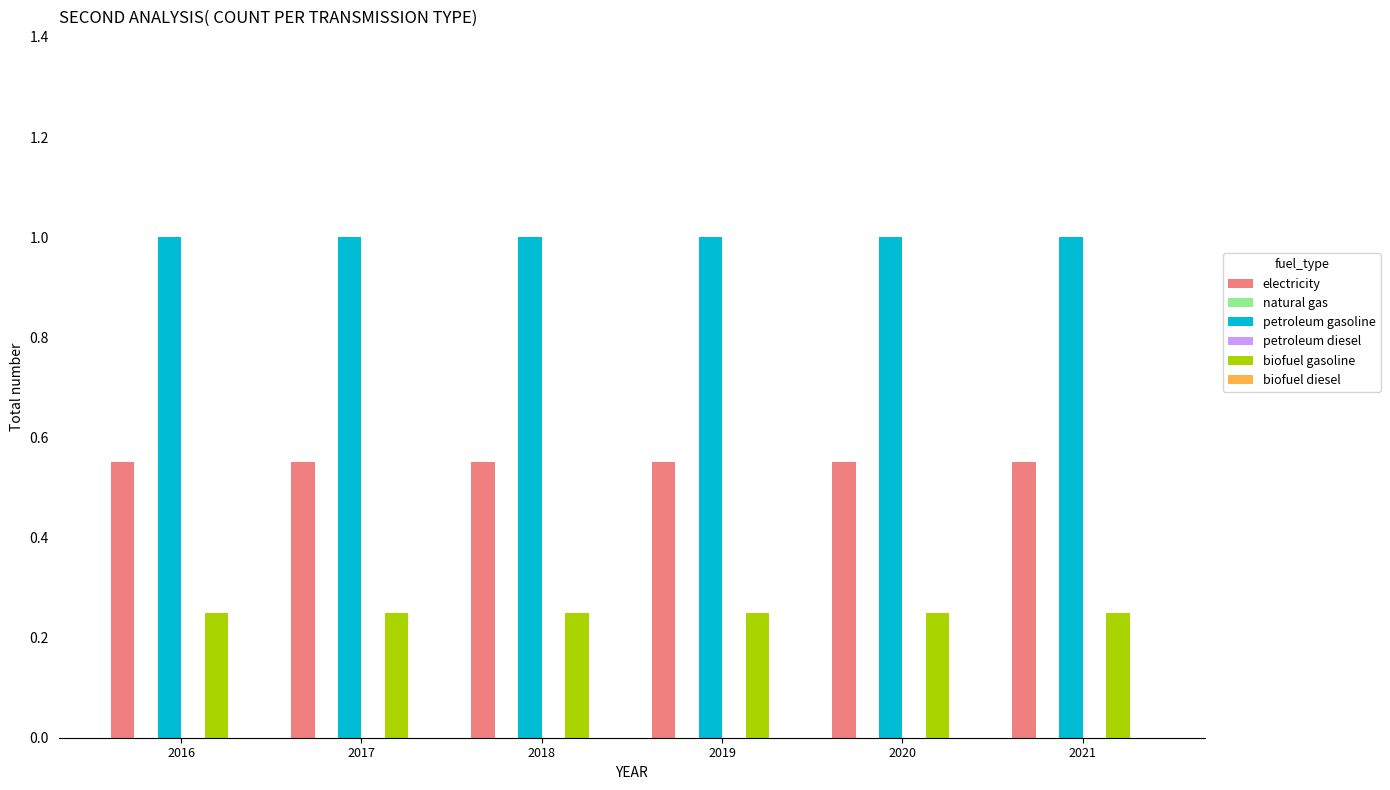

Reading left to right, list all the values displayed in this chart.

electricity: 2016=0.6	2017=0.6	2018=0.6	2019=0.6	2020=0.6	2021=0.6
natural gas: 2016=0.0	2017=0.0	2018=0.0	2019=0.0	2020=0.0	2021=0.0
petroleum gasoline: 2016=1.0	2017=1.0	2018=1.0	2019=1.0	2020=1.0	2021=1.0
petroleum diesel: 2016=0.0	2017=0.0	2018=0.0	2019=0.0	2020=0.0	2021=0.0
biofuel gasoline: 2016=0.2	2017=0.2	2018=0.2	2019=0.2	2020=0.2	2021=0.2
biofuel diesel: 2016=0.0	2017=0.0	2018=0.0	2019=0.0	2020=0.0	2021=0.0